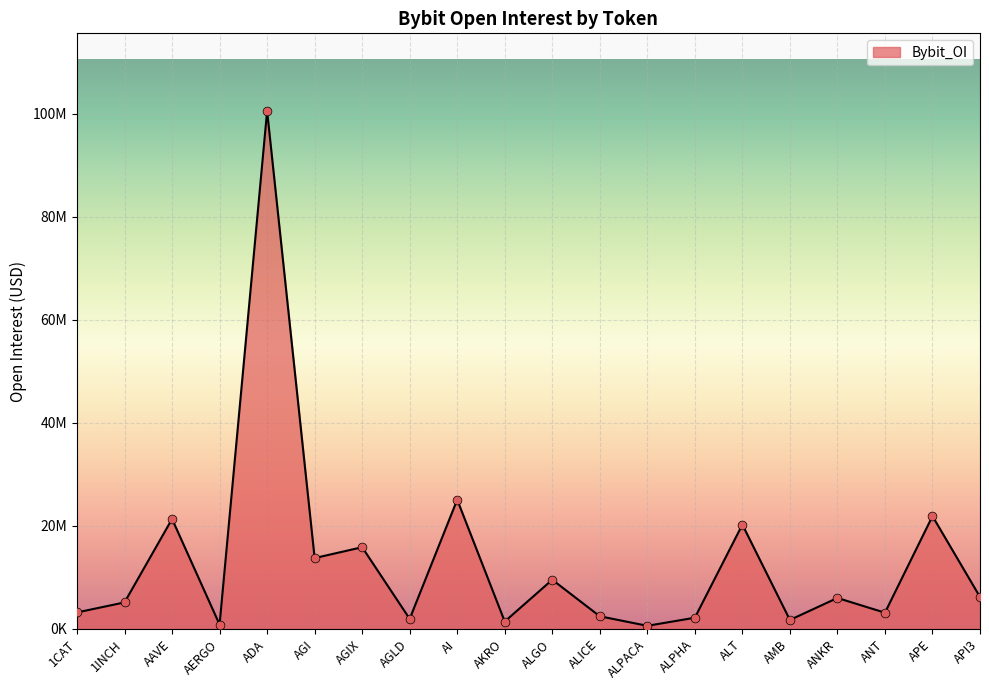

What is the change in value from 1CAT to ALICE?

-745304